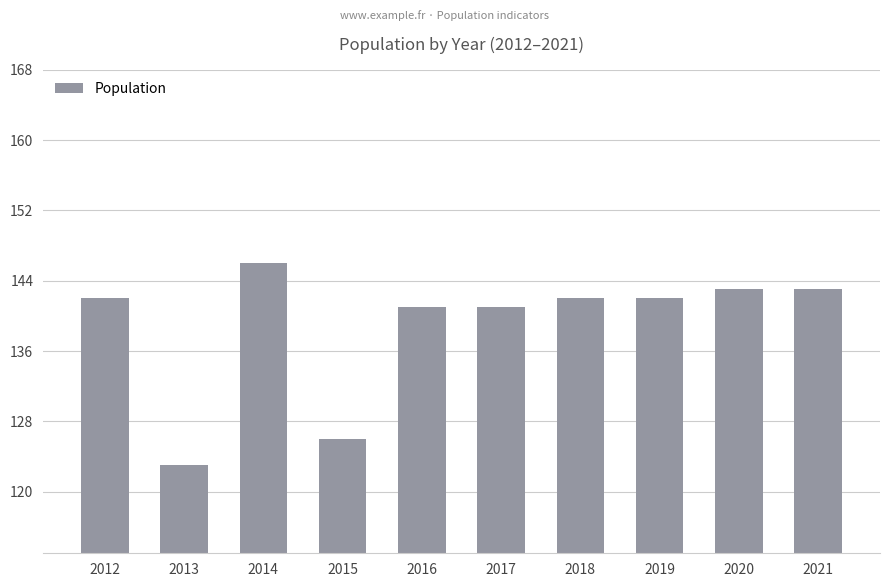

How many bars are there in total?

10